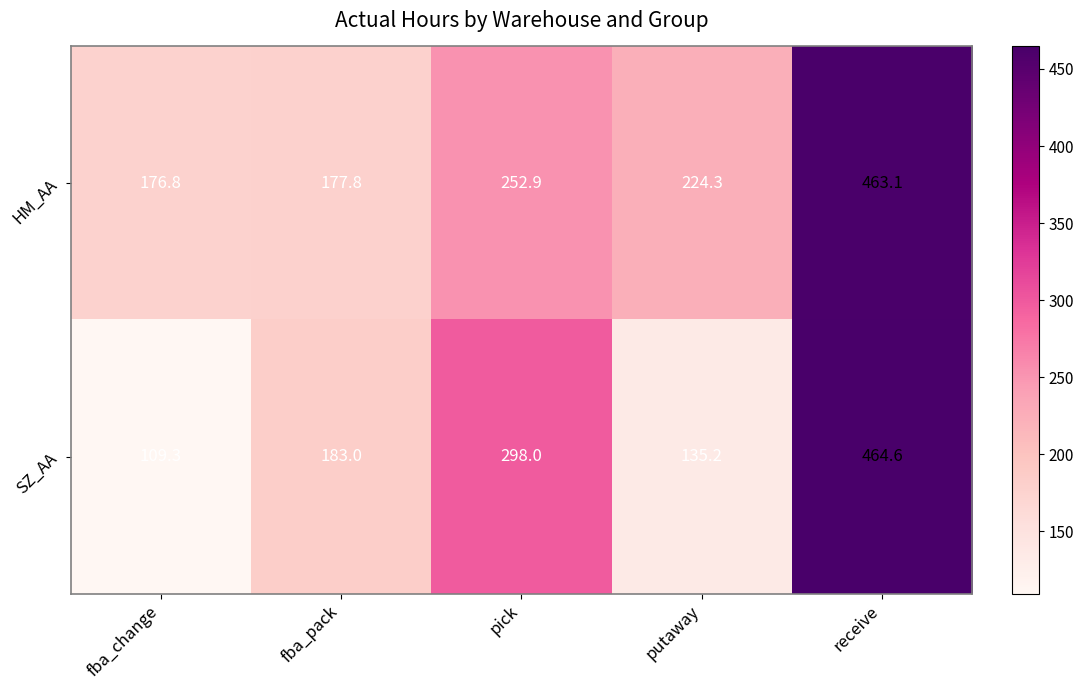

Reading left to right, extract all data points from this chart.

HM_AA: fba_change=176.8	fba_pack=177.8	pick=252.9	putaway=224.3	receive=463.1
SZ_AA: fba_change=109.3	fba_pack=183.0	pick=298.0	putaway=135.2	receive=464.6